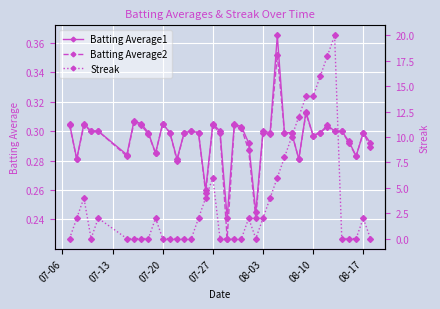

What is the difference between the maximum and minimum values in the Batting Average1 series?

0.1